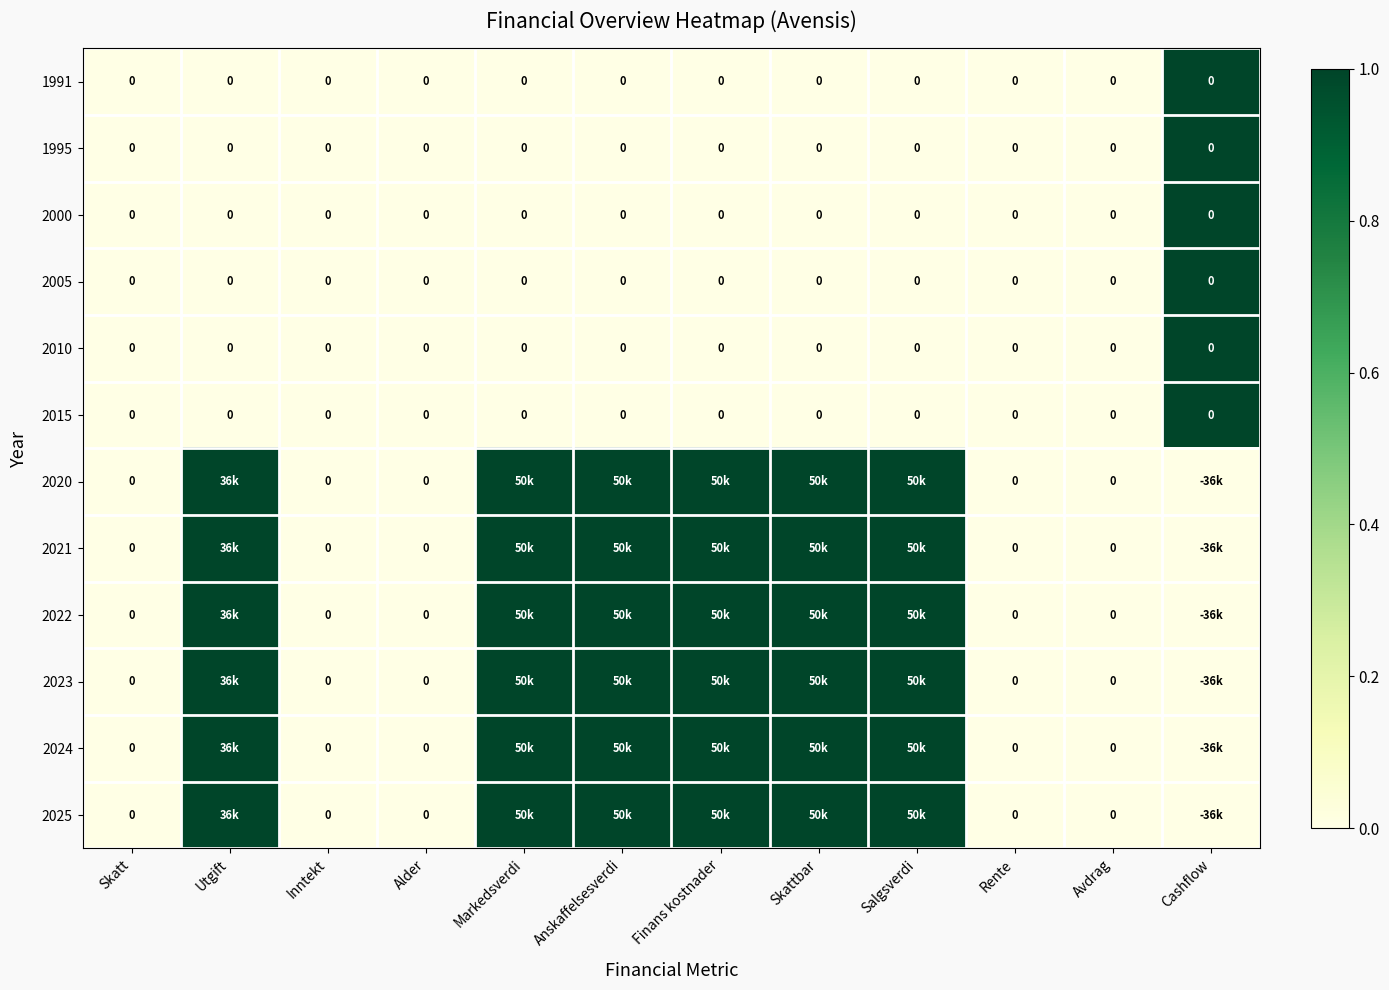

True or false: 2010 has a value of 0 at Utgift.

True